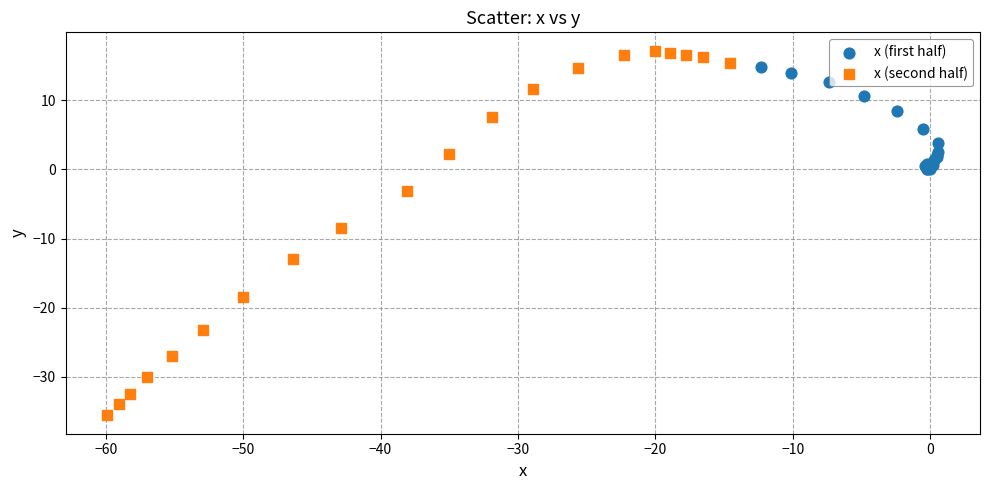

Which series has the widest spread of Y values?

x (second half)